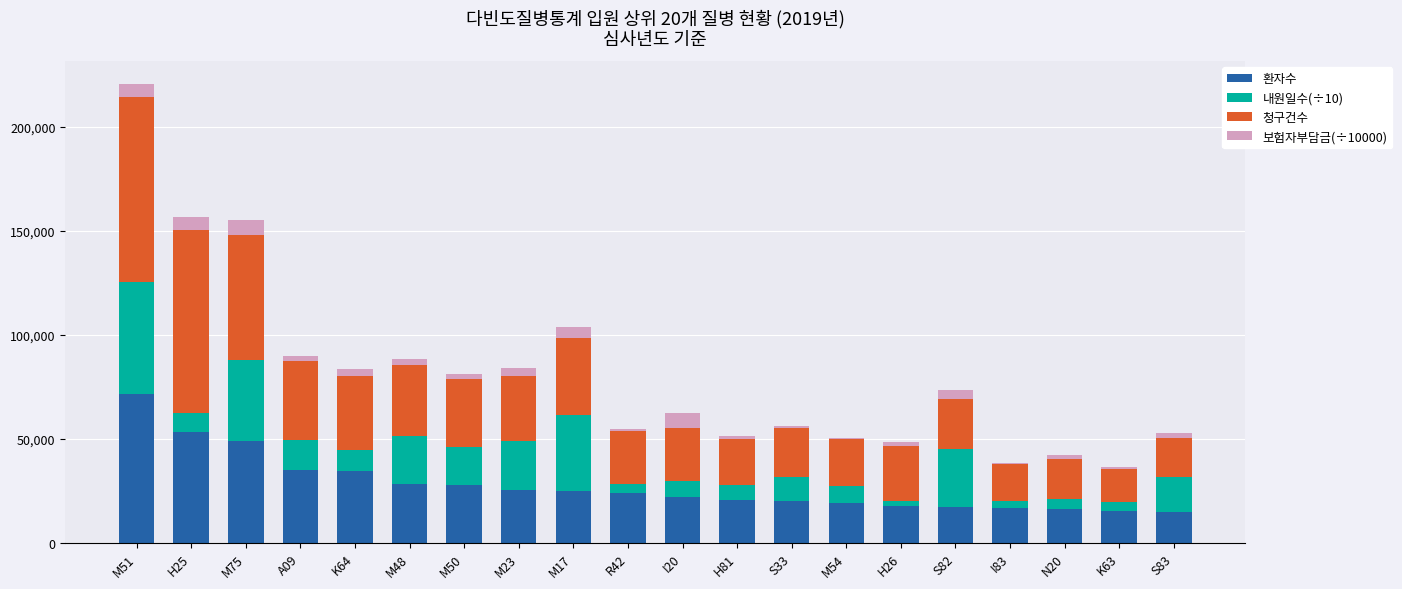

Which category has the highest value in the 환자수 series?

M51